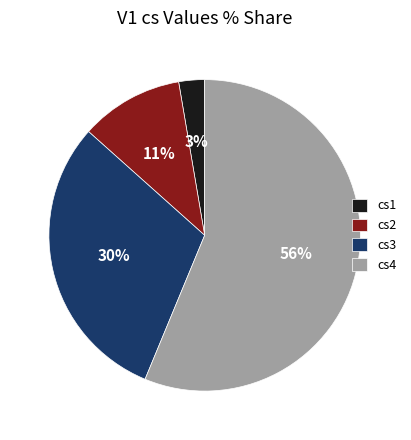

What is the largest slice in the pie chart?

cs4